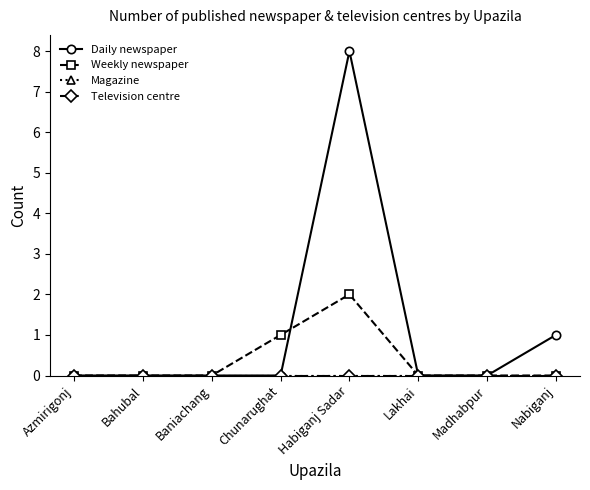

Which series has the widest spread of values?

Daily newspaper